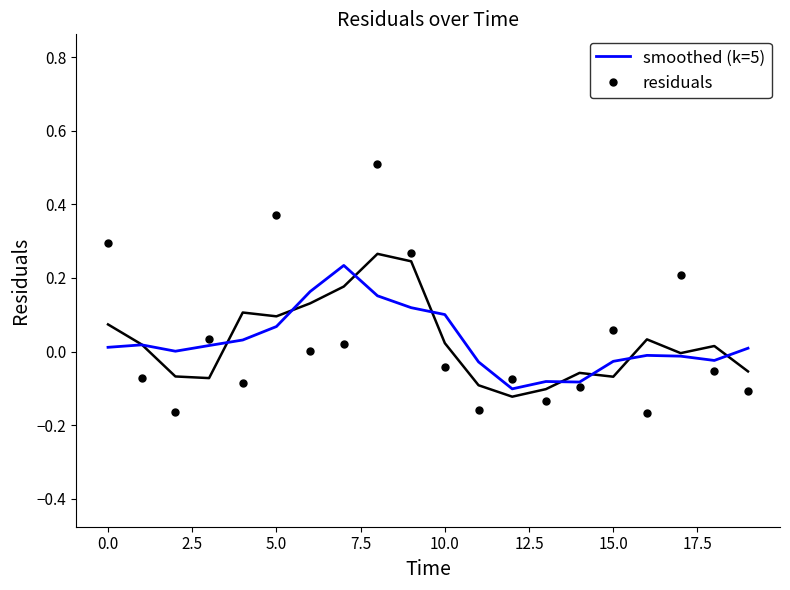

True or false: the data has more than 1 interior local peaks.

True